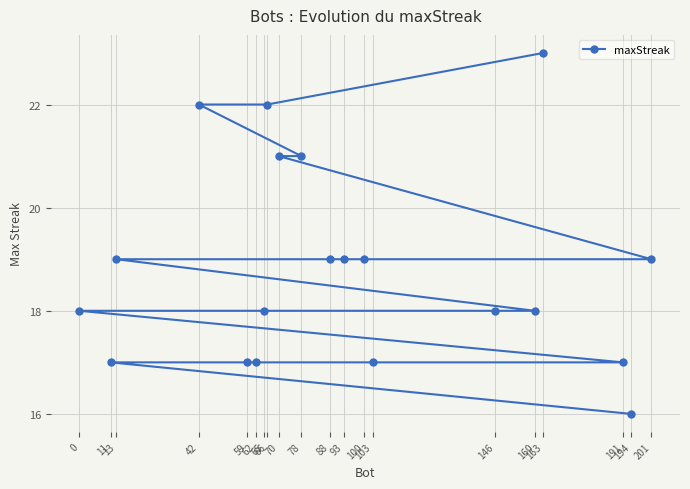

What is the greatest value displayed?

23